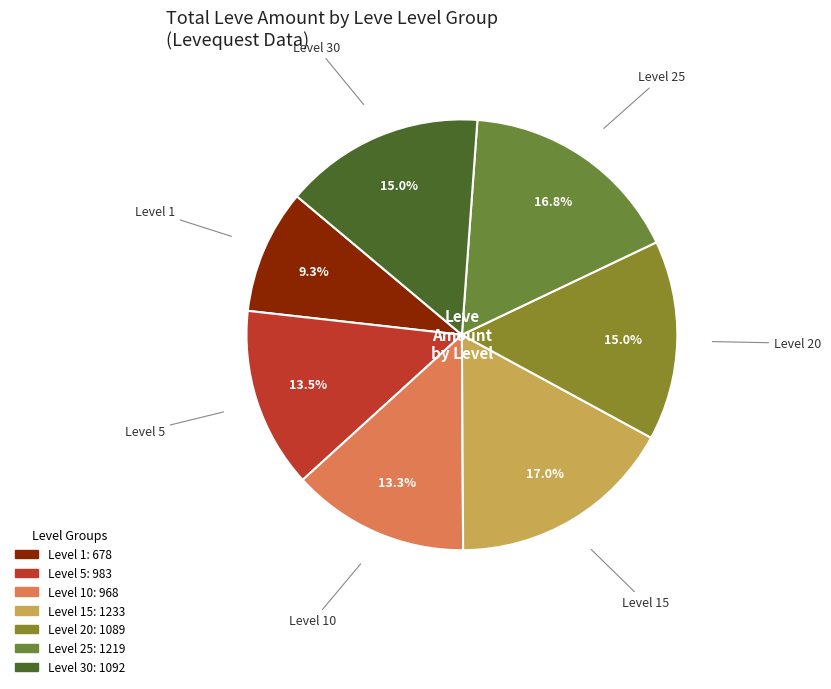

How many segments does this pie chart have?

7